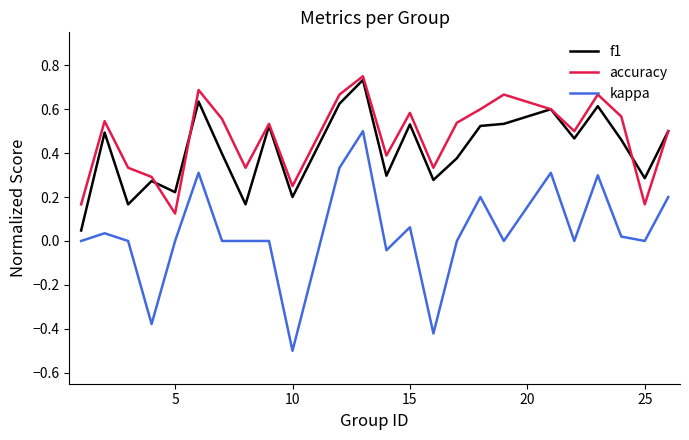

Which series has the largest total across all categories?

accuracy